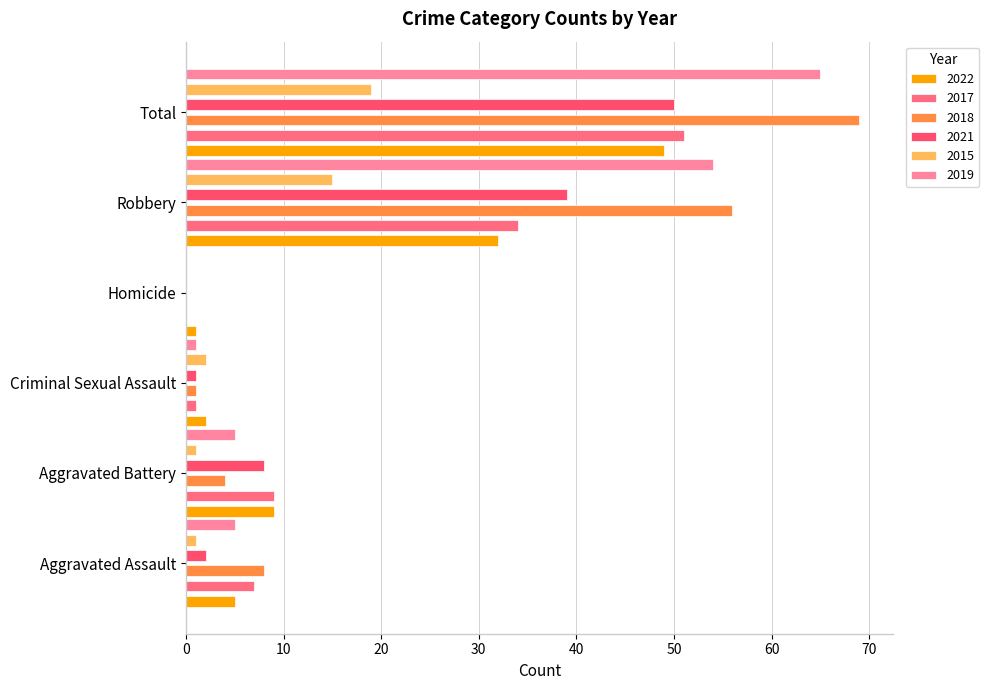

At how many categories does at least one series exceed 33?

2